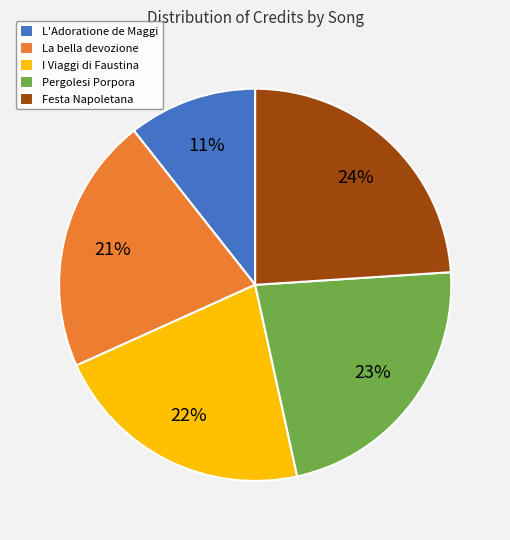

Which has a higher value, La bella devozione or Pergolesi Porpora?

Pergolesi Porpora